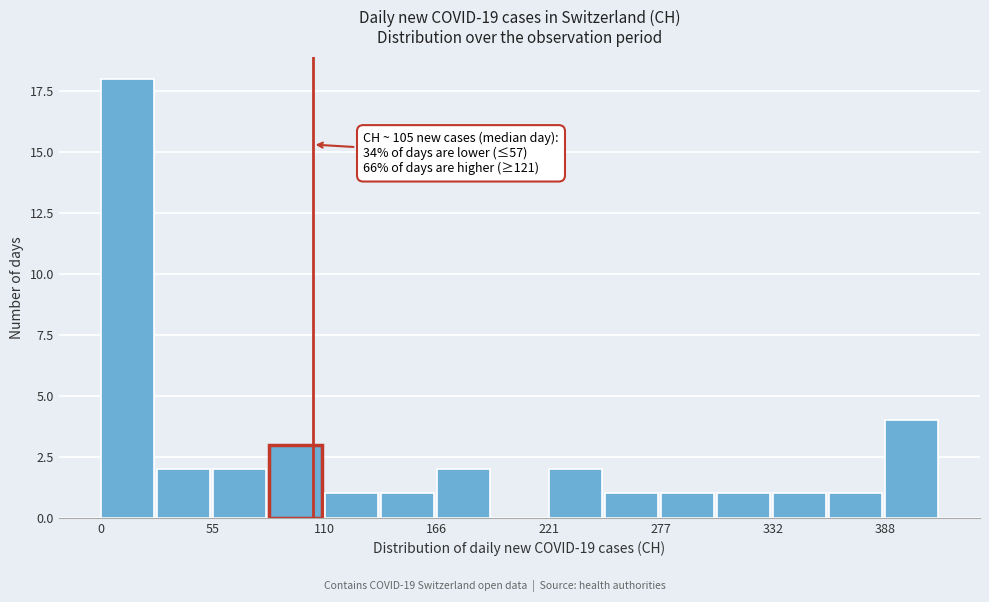

Read against the x-axis, roughly where is the centre of the tallest bar?

10